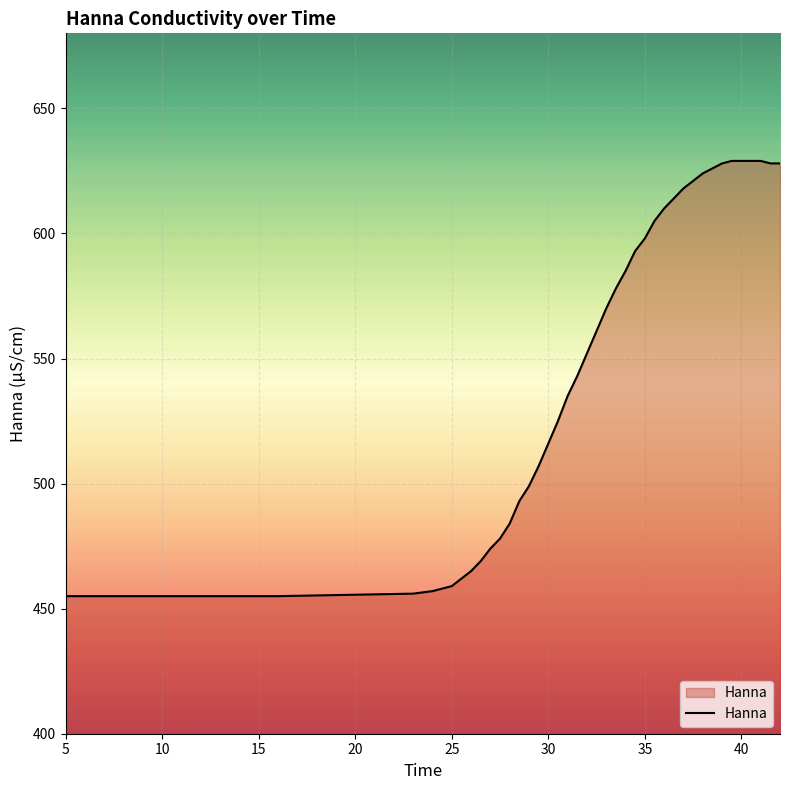

What is the difference between the maximum and minimum values?

174